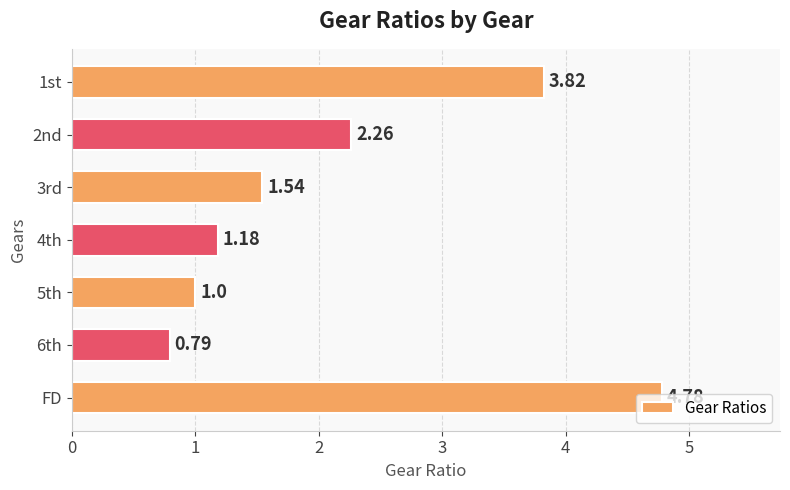

How many data points does each series have?

7